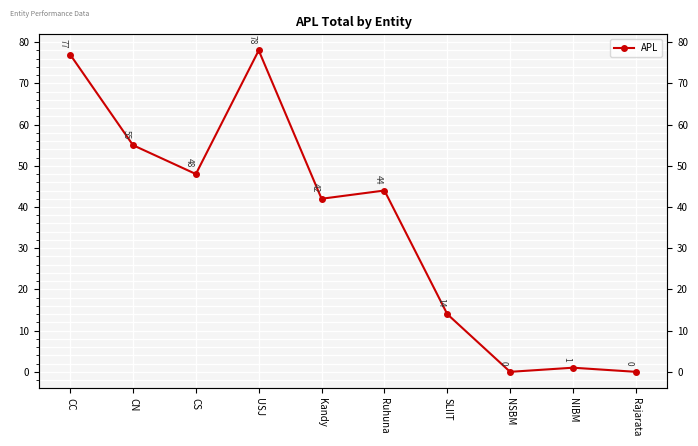

Reading right to left, what are all the values shown in this chart?

0	1	0	14	44	42	78	48	55	77